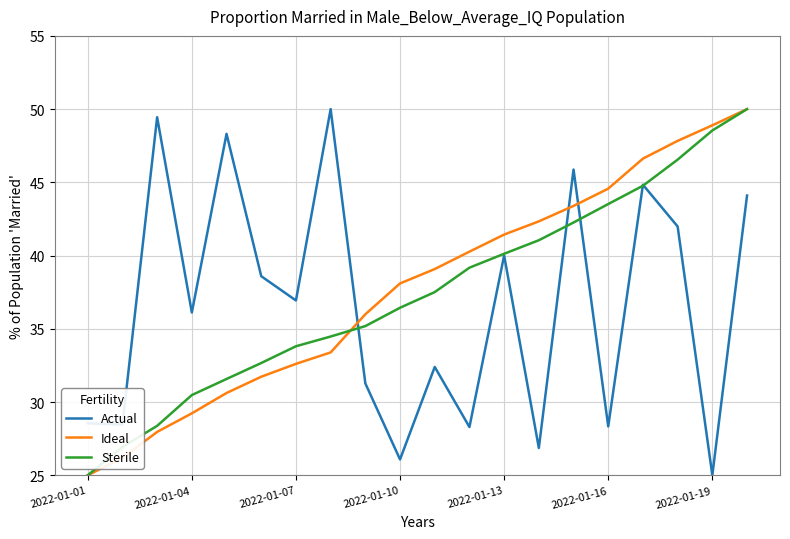

True or false: Sterile has more than 1 interior local peaks.

False